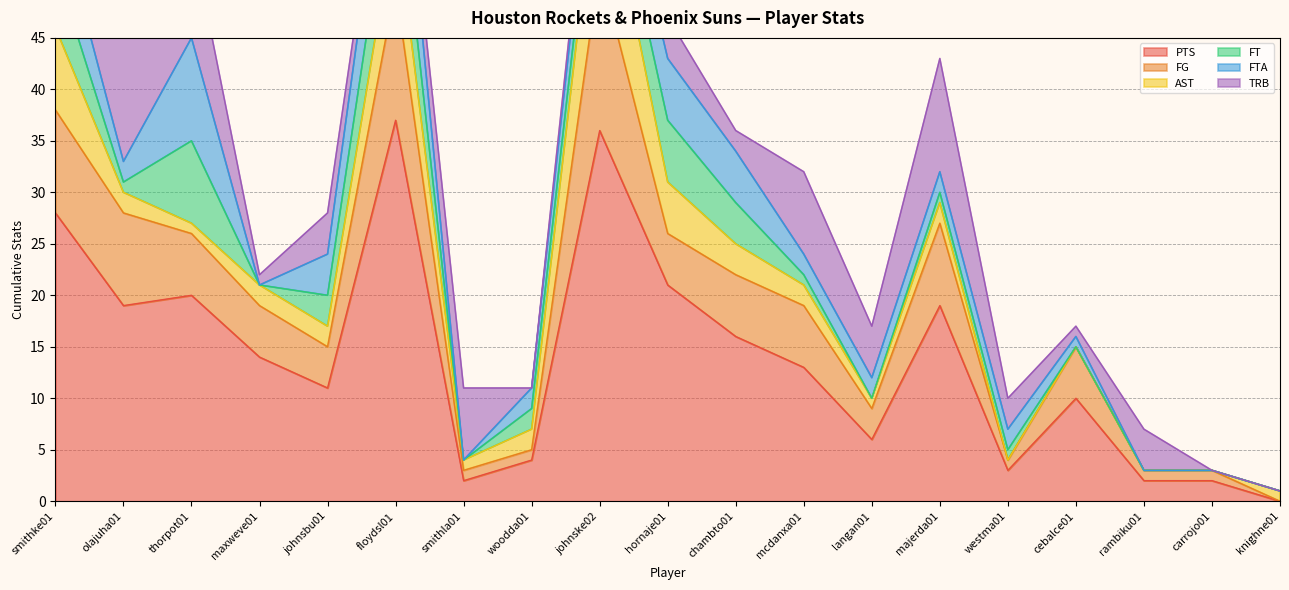

Reading left to right, transcribe all the data shown in this chart.

PTS: 28	19	20	14	11	37	2	4	36	21	16	13	6	19	3	10	2	2	0
FG: 10	9	6	5	4	13	1	1	16	5	6	6	3	8	1	5	1	1	0
AST: 8	2	1	2	2	7	1	2	12	5	3	2	1	2	0	0	0	0	1
FT: 6	1	8	0	3	7	0	2	3	6	4	1	0	1	1	0	0	0	0
FTA: 6	2	10	0	4	8	0	2	4	6	5	2	2	2	2	1	0	0	0
TRB: 2	16	10	1	4	1	7	0	2	4	2	8	5	11	3	1	4	0	0